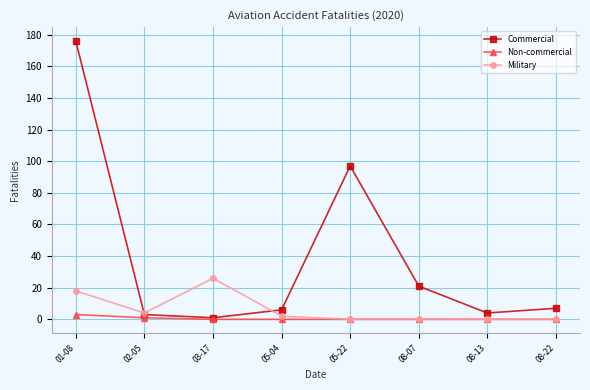

Which series has the widest spread of values?

Commercial